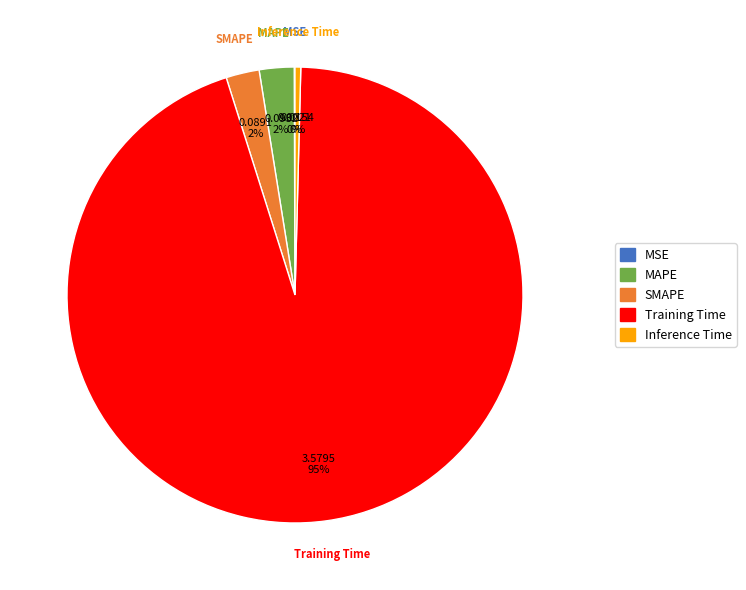

True or false: SMAPE accounts for 2% of the total.

True